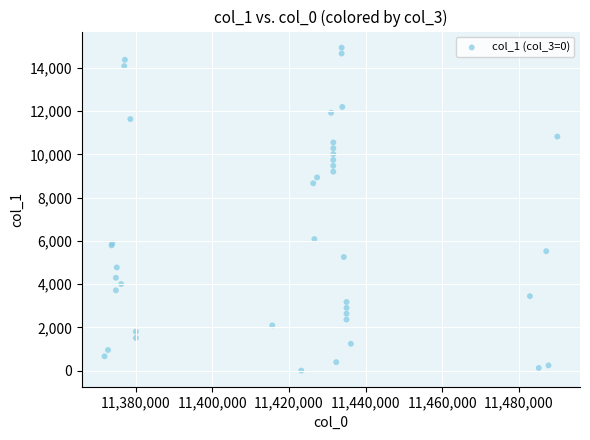

What Y value in the scatter plot is closest to 7465?

8660